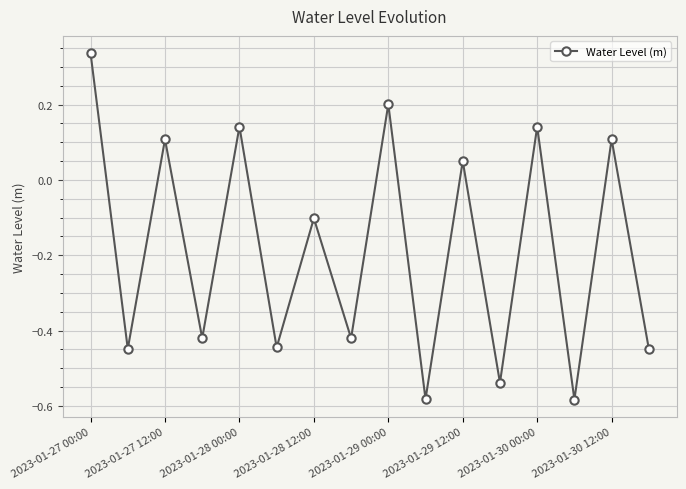

Does the chart display data point markers on the line(s)?

Yes